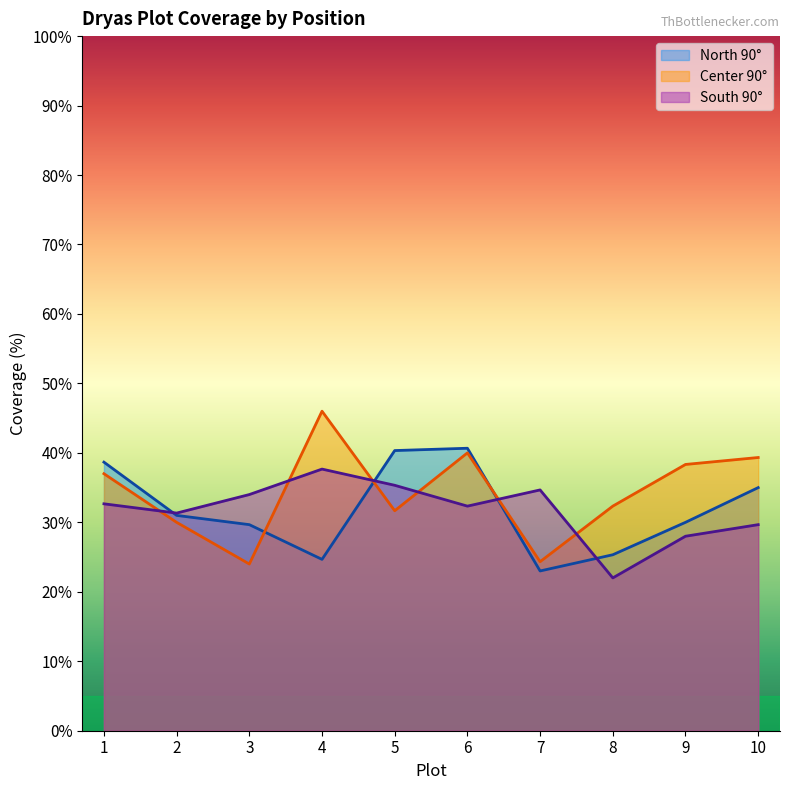

Reading left to right, transcribe all the data shown in this chart.

North 90°: 38.7	31.0	29.7	24.7	40.3	40.7	23.0	25.3	30.0	35.0
Center 90°: 37.0	30.0	24.0	46.0	31.7	40.0	24.3	32.3	38.3	39.3
South 90°: 32.7	31.3	34.0	37.7	35.3	32.3	34.7	22.0	28.0	29.7